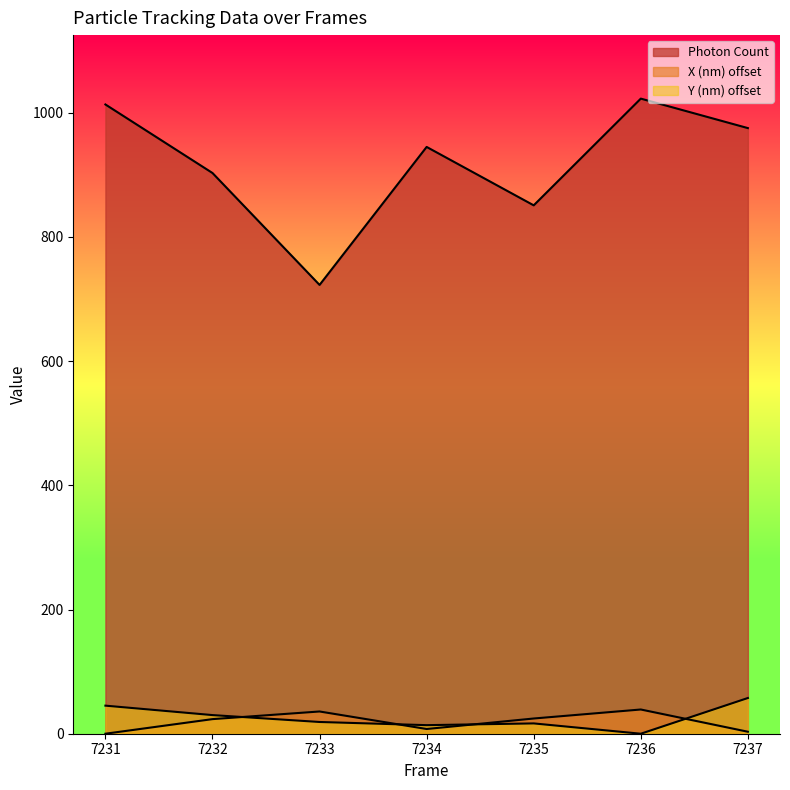

Reading left to right, transcribe all the data shown in this chart.

Photon Count: 7231=1013.2	7232=902.8	7233=722.6	7234=944.8	7235=850.7	7236=1022.6	7237=975.1
X (nm) scaled: 7231=0.0	7232=23.5	7233=35.8	7234=7.6	7235=24.5	7236=39.0	7237=3.2
Y (nm) scaled: 7231=45.2	7232=30.0	7233=18.9	7234=13.8	7235=16.6	7236=0.0	7237=57.5